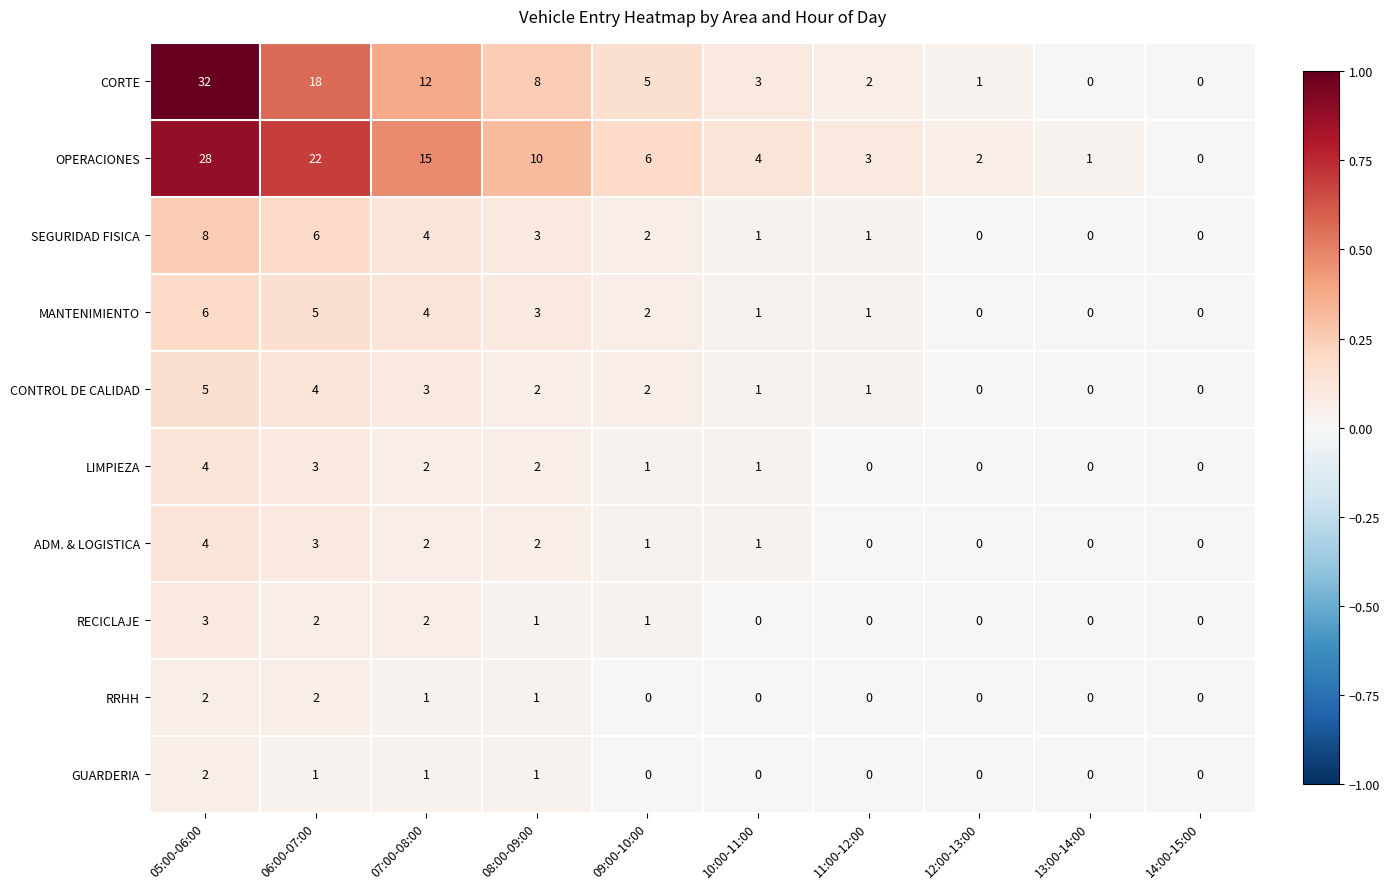

What is the total value across all series at 10:00-11:00?

12